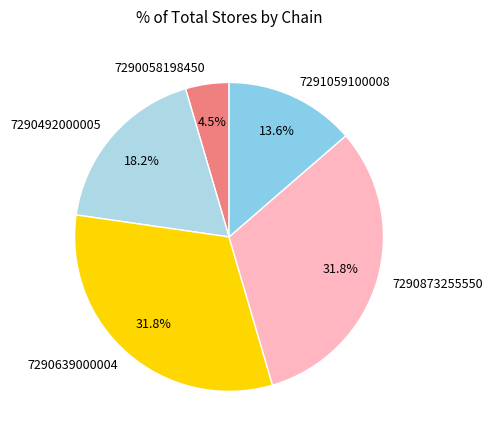

Which slice is the smallest?

7290058198450